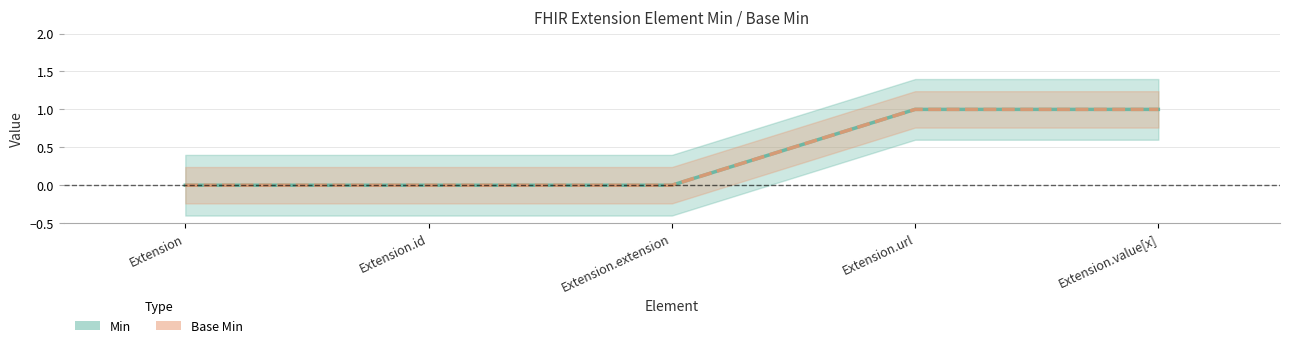

True or false: Base Min and Min intersect in this chart.

False